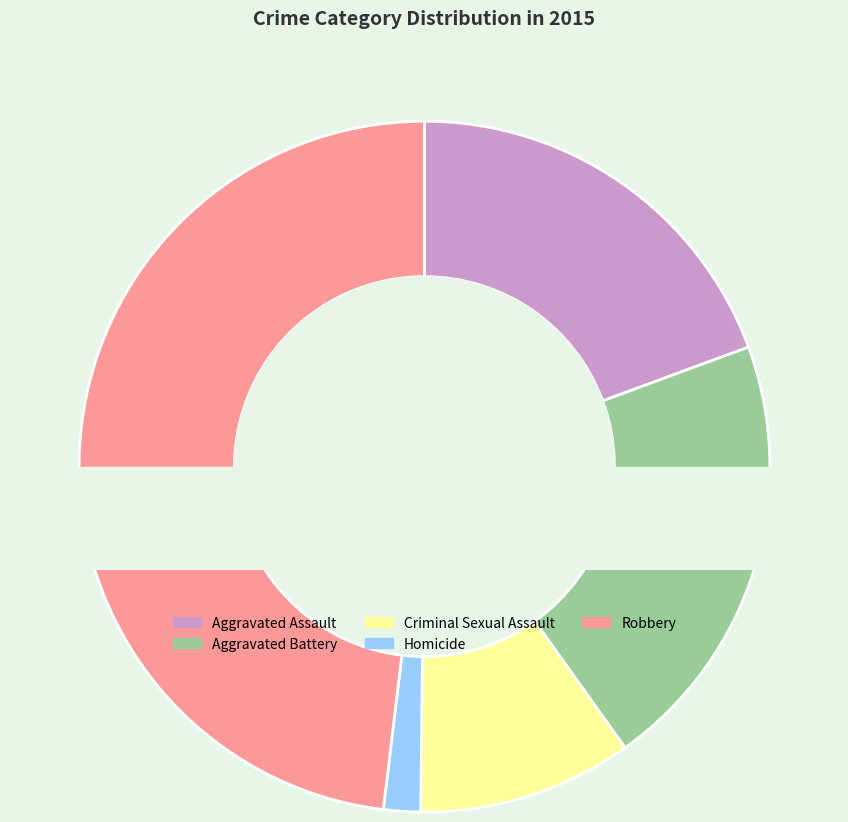

To the nearest percent, what is the difference between the largest and smallest slice percentages?

46%